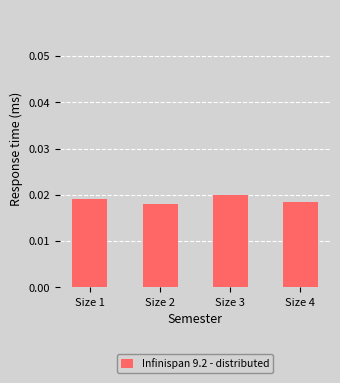

What is the sum of all values?

0.1